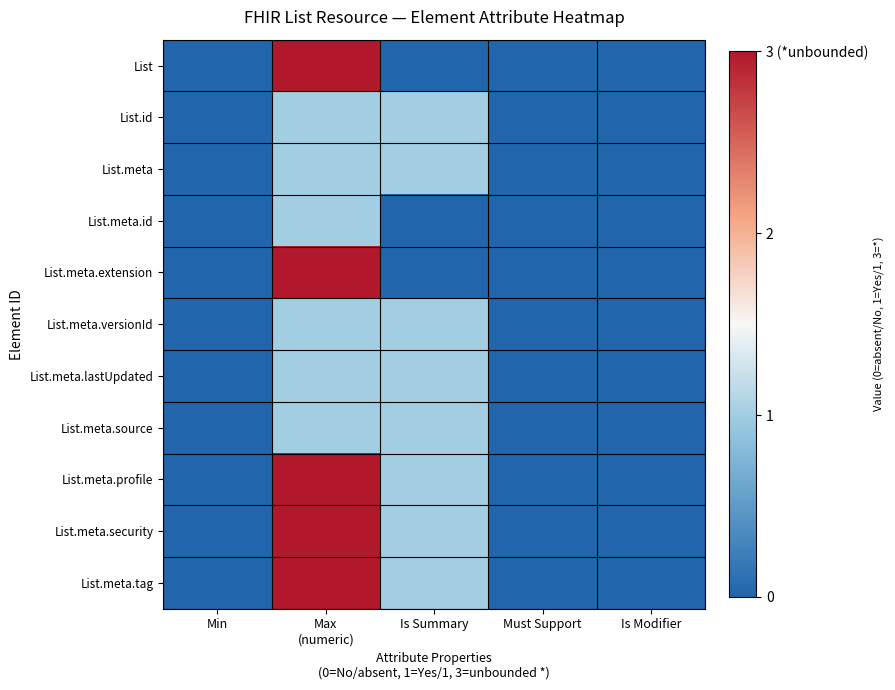

Rank the series at Must Support from highest to lowest value.

List, List.id, List.meta, List.meta.id, List.meta.extension, List.meta.versionId, List.meta.lastUpdated, List.meta.source, List.meta.profile, List.meta.security, List.meta.tag